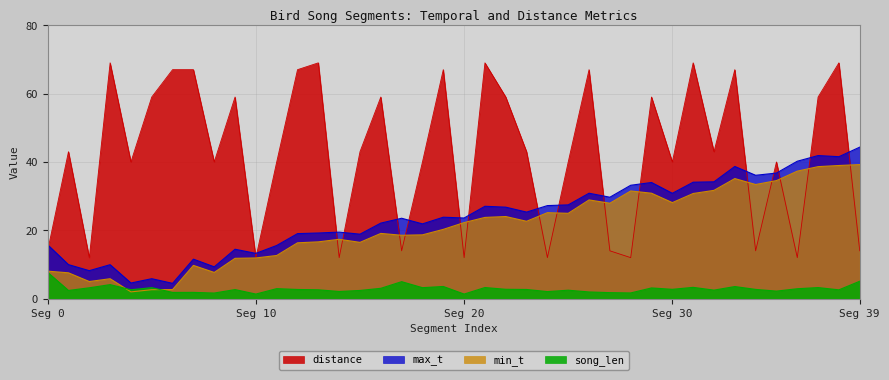

Between 11 and 21, which is larger?

21